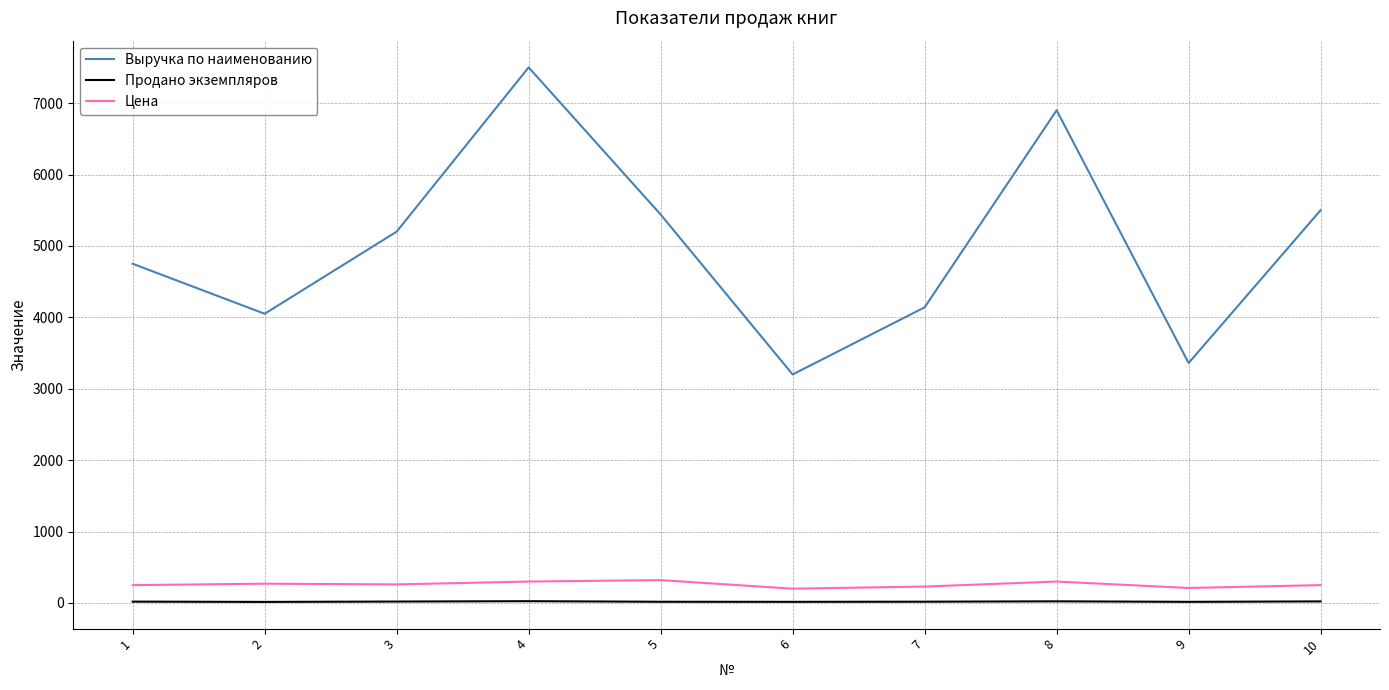

Which series has the largest range (max minus min)?

Выручка по наименованию